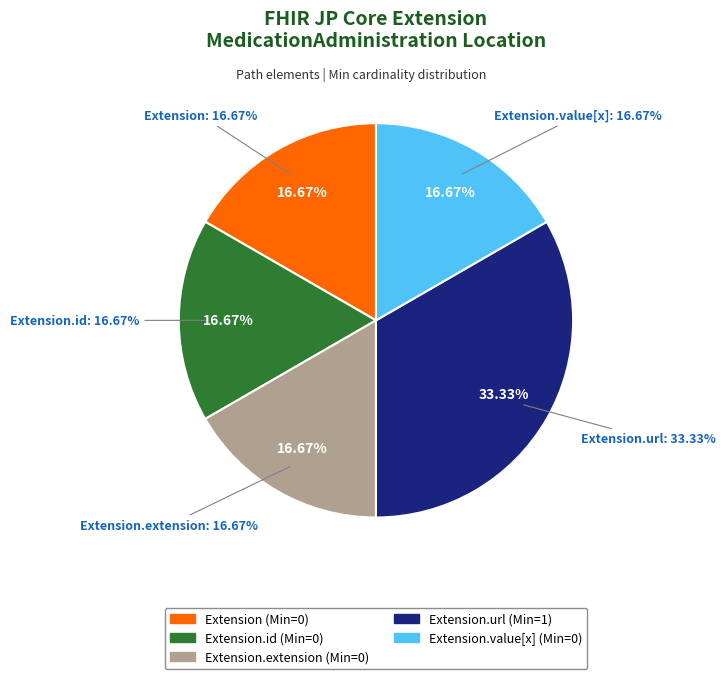

How many slices are in this pie chart?

5